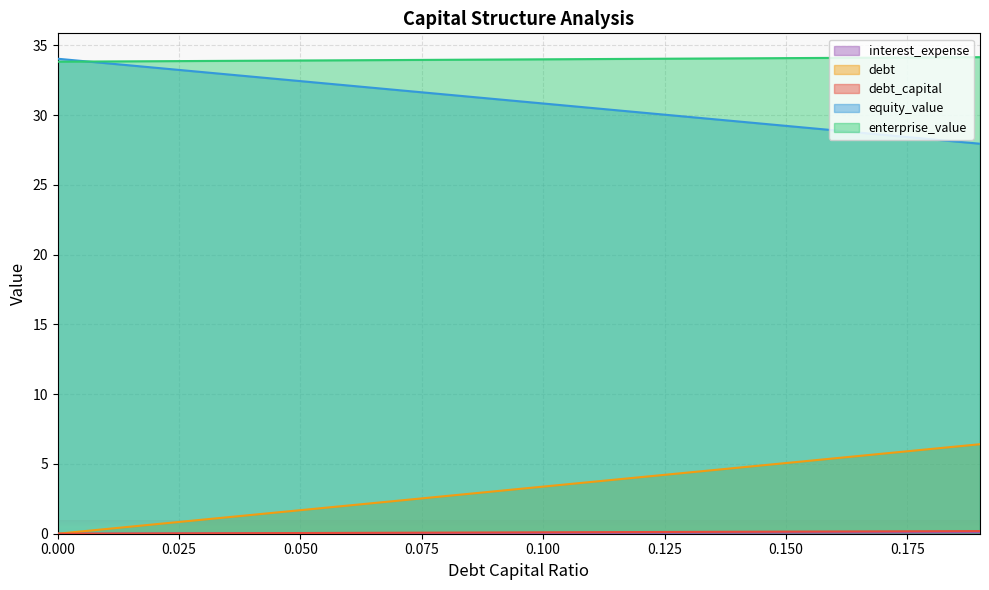

True or false: interest_expense and debt intersect in this chart.

False